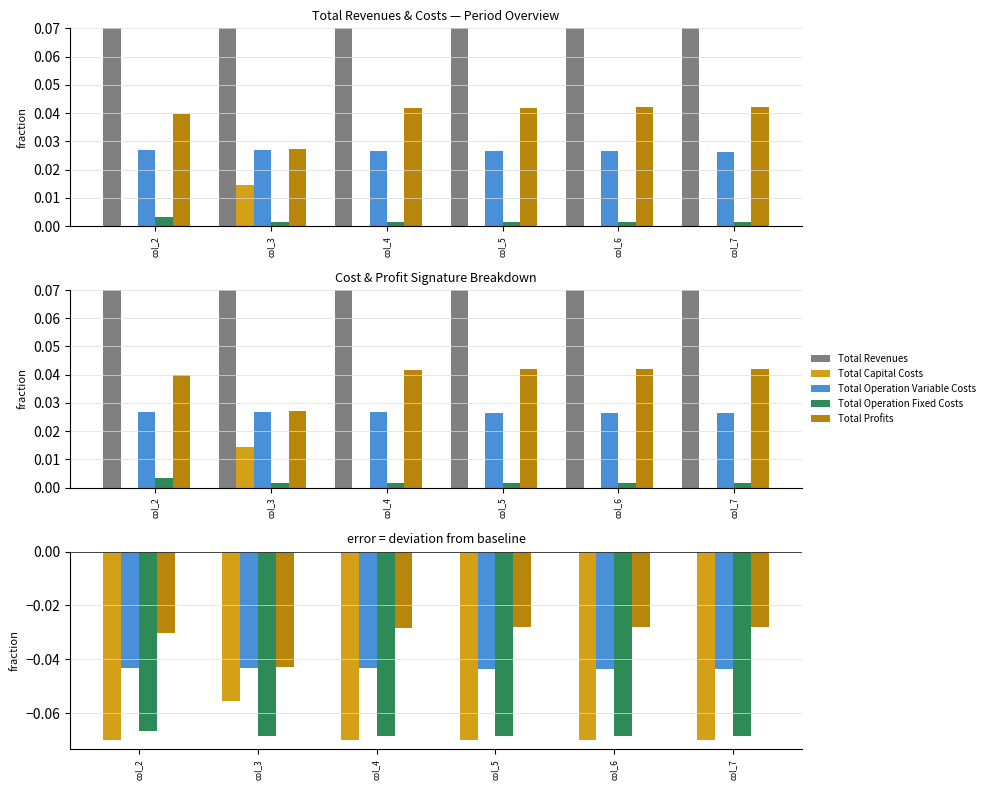

At how many categories does at least one series exceed 0?

6